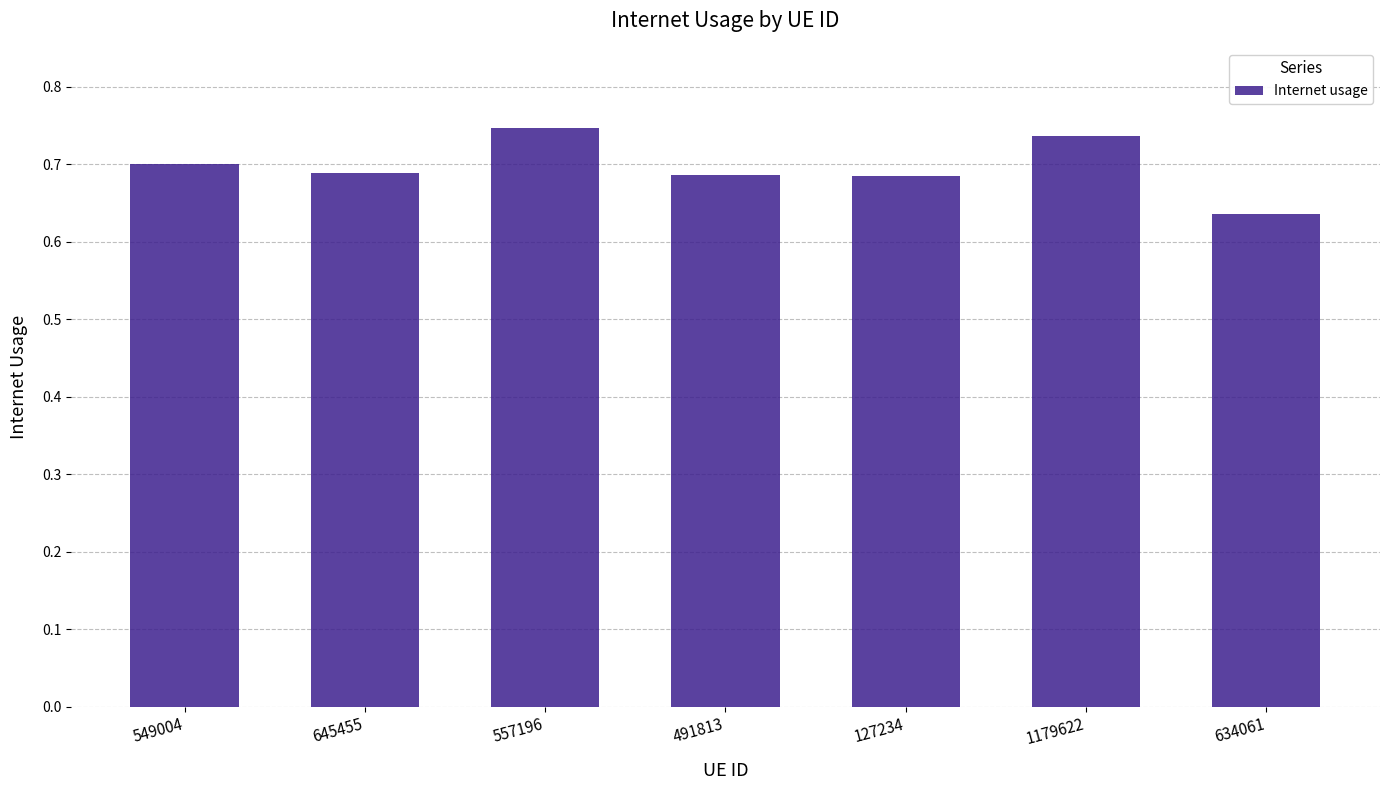

The chart shows a value of 0.7 at 557196. True or false?

True